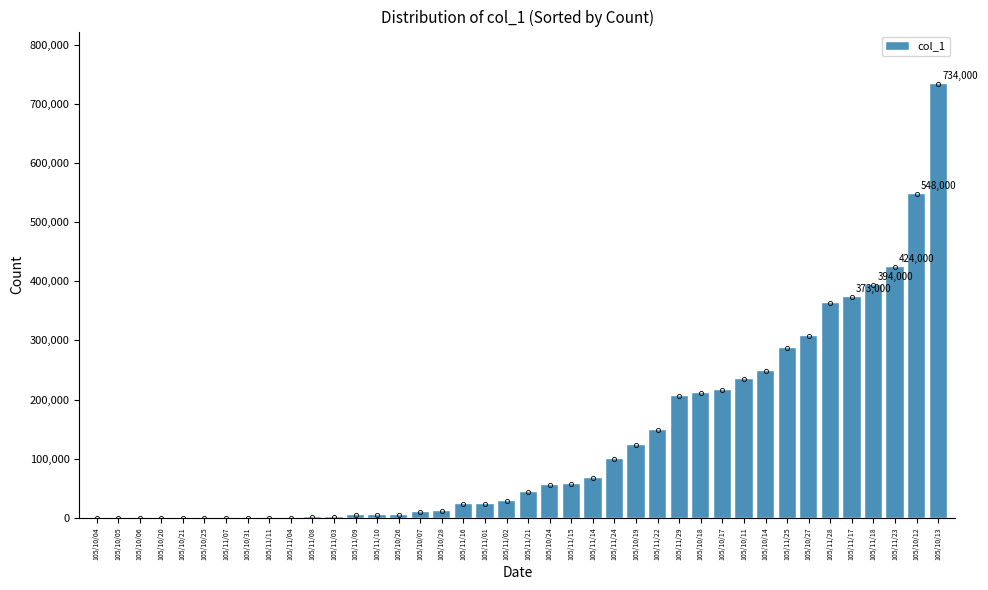

What is the label of the 29th bar from the right?

105/11/03